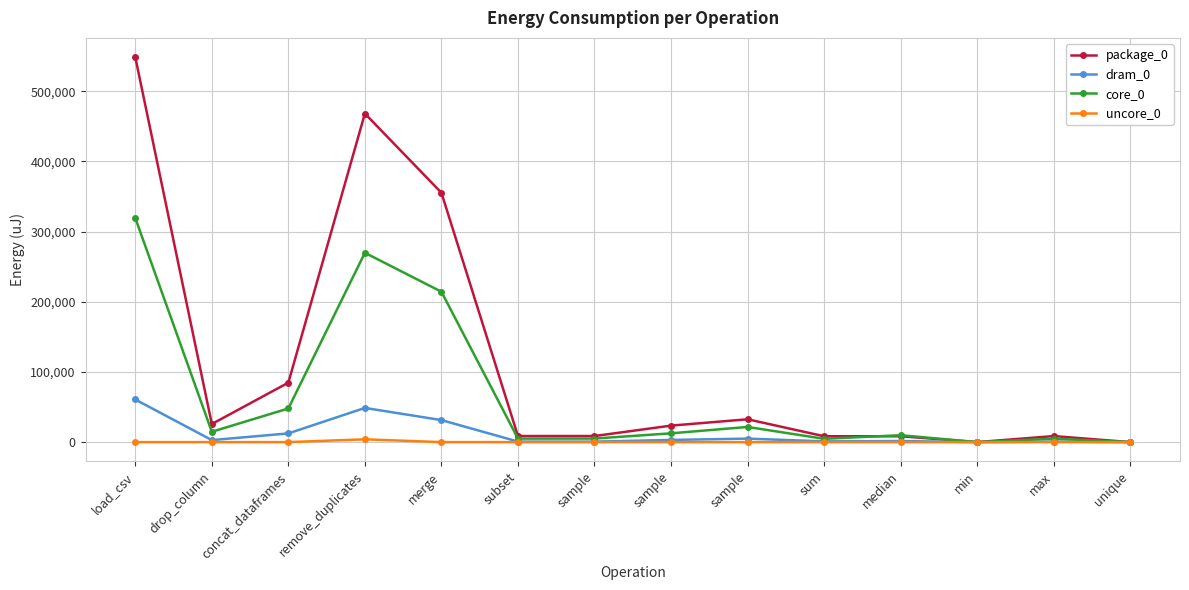

True or false: package_0 has more than 0 points higher than both neighbors.

True